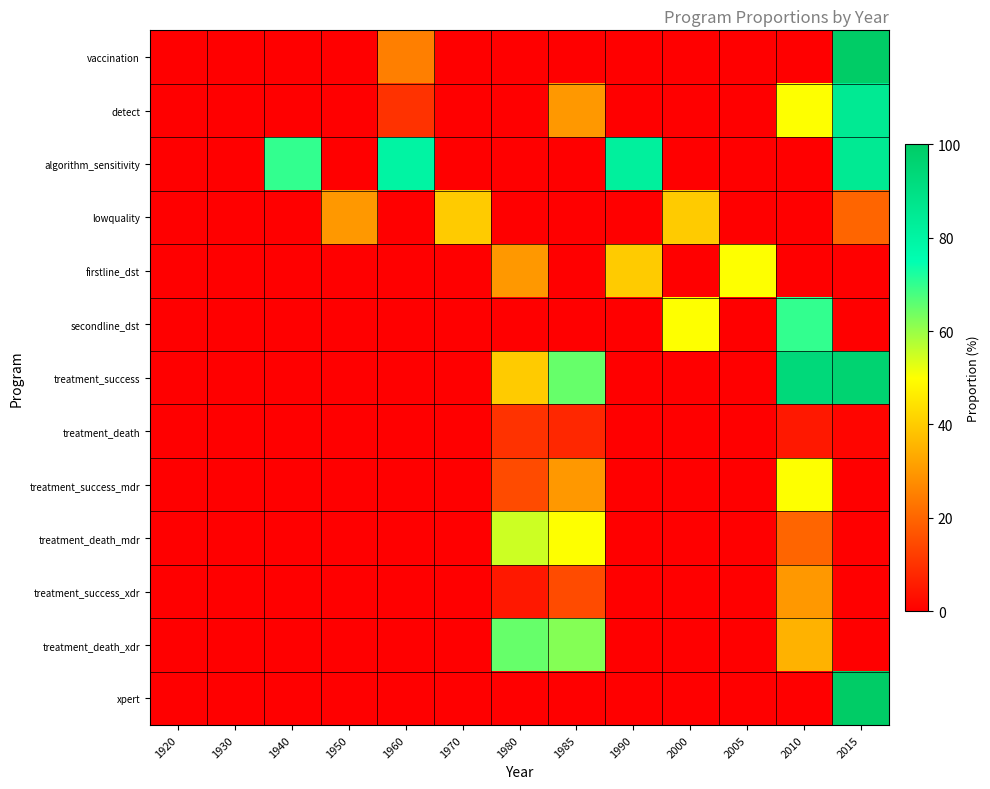

What is the difference between the highest and lowest values at 1990?

82.0